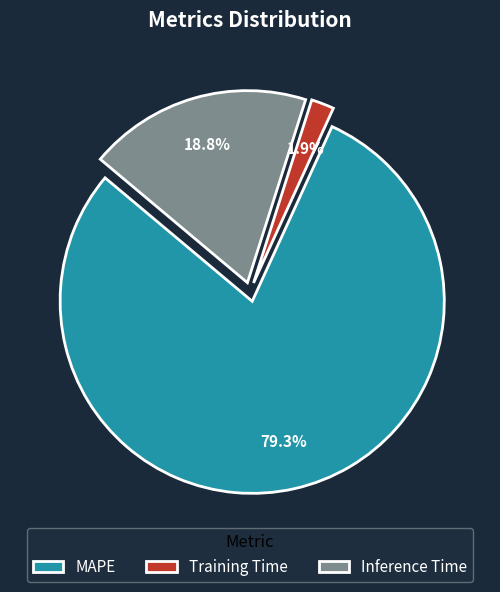

Which slice represents more than half of the pie?

MAPE